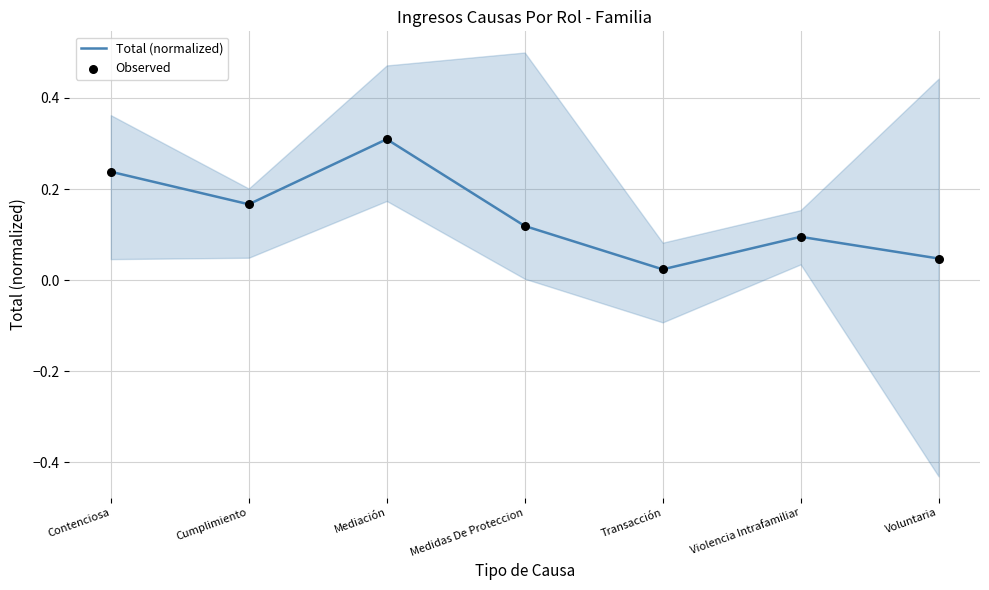

What is the total value across all series at Mediación?

0.6